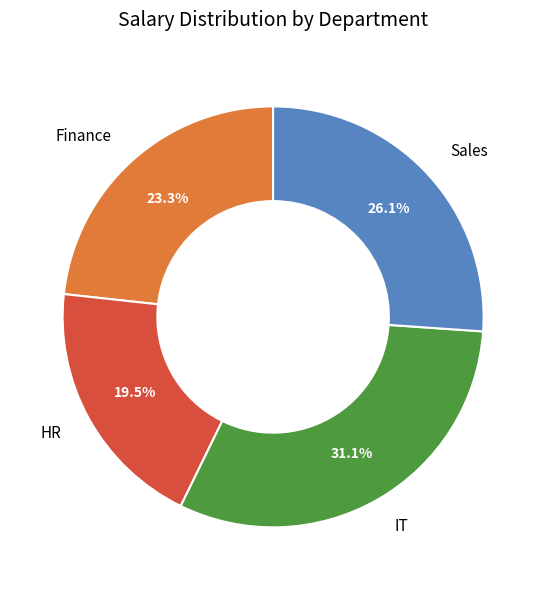

What portion of the pie excludes Sales?

73.9%